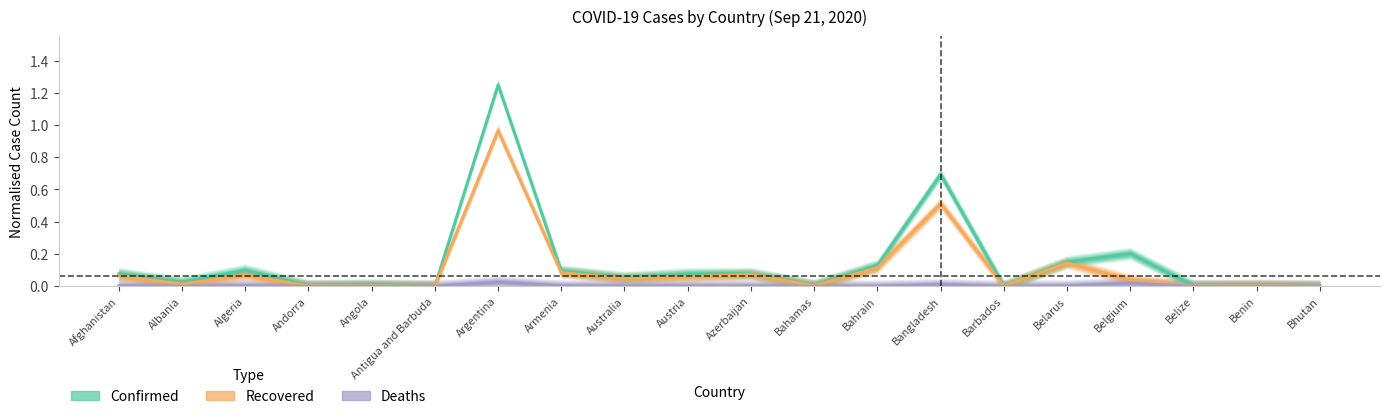

How many interior local valleys does the Deaths series have?

6